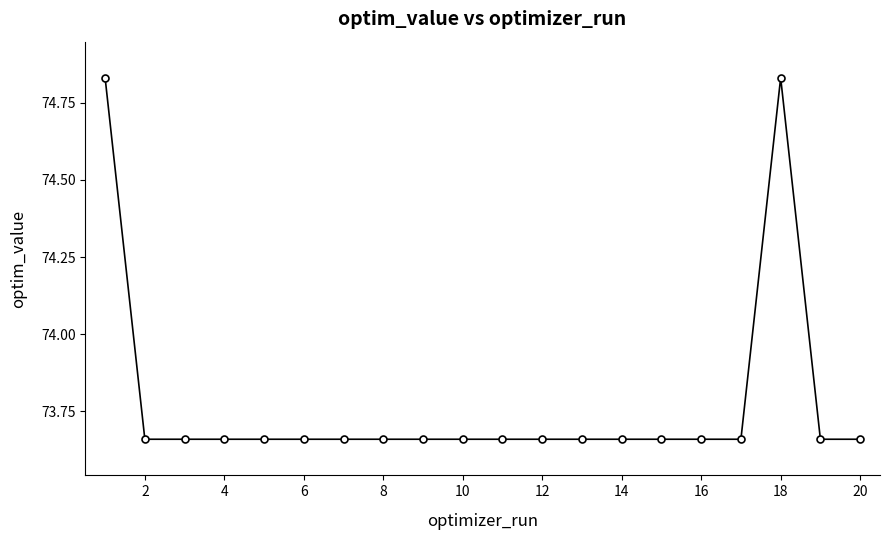

What is the difference between the maximum and minimum values?

1.2